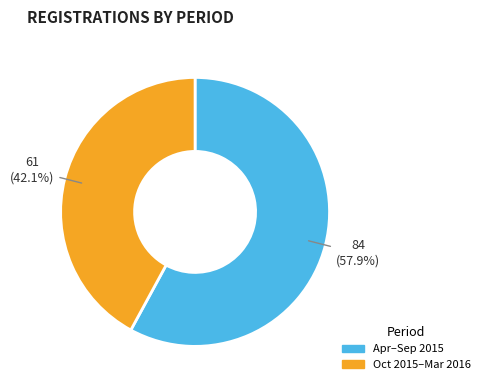

Does any single category account for the majority?

Yes